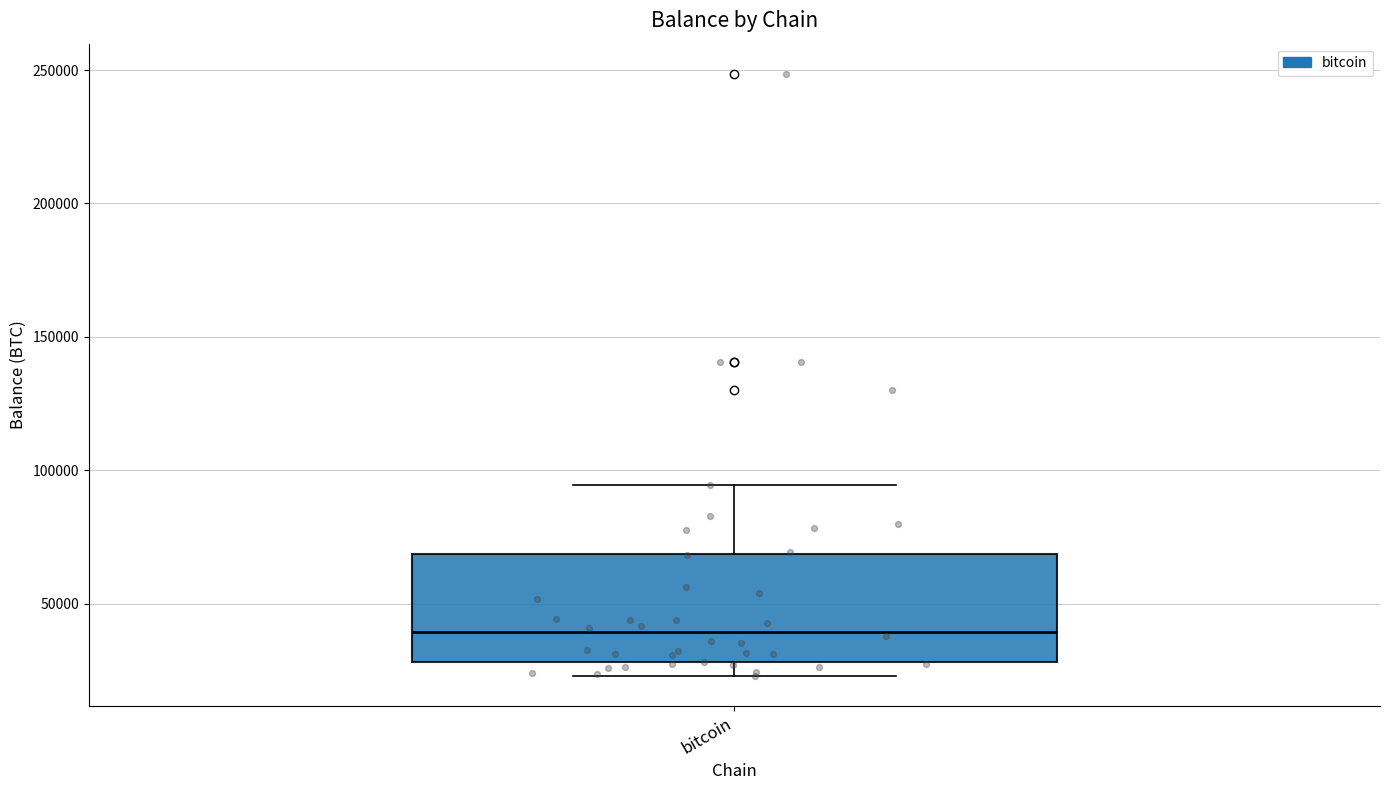

Transcribe this box plot: give where the median line is, the range the box spans, and where the two whiskers end, as read against the y-axis. The values are not printed on the chart, so give them approximately, as read against the axis.

median 40000, box 30000 to 70000, whiskers 25000 to 95000